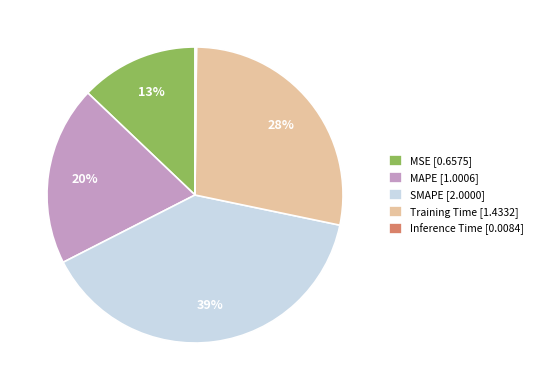

Does MSE represent more than half of the total?

No